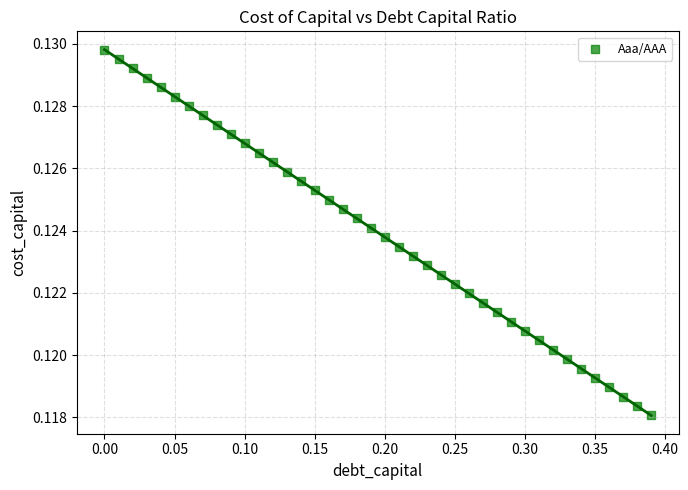

What is the range of X values (max minus min)?

0.4